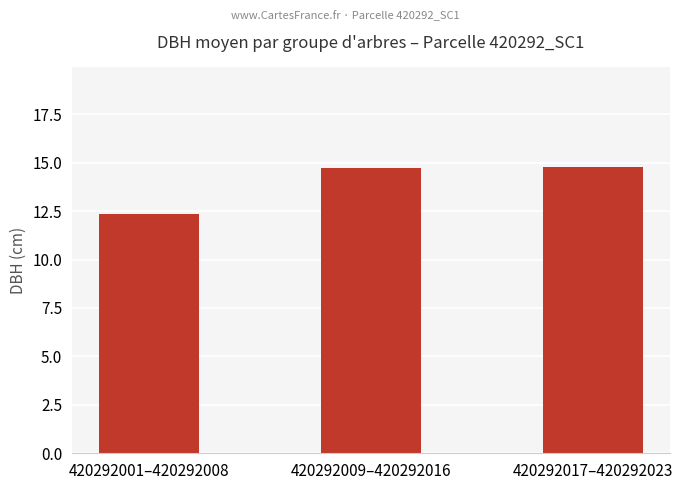

What is the average value?

13.9